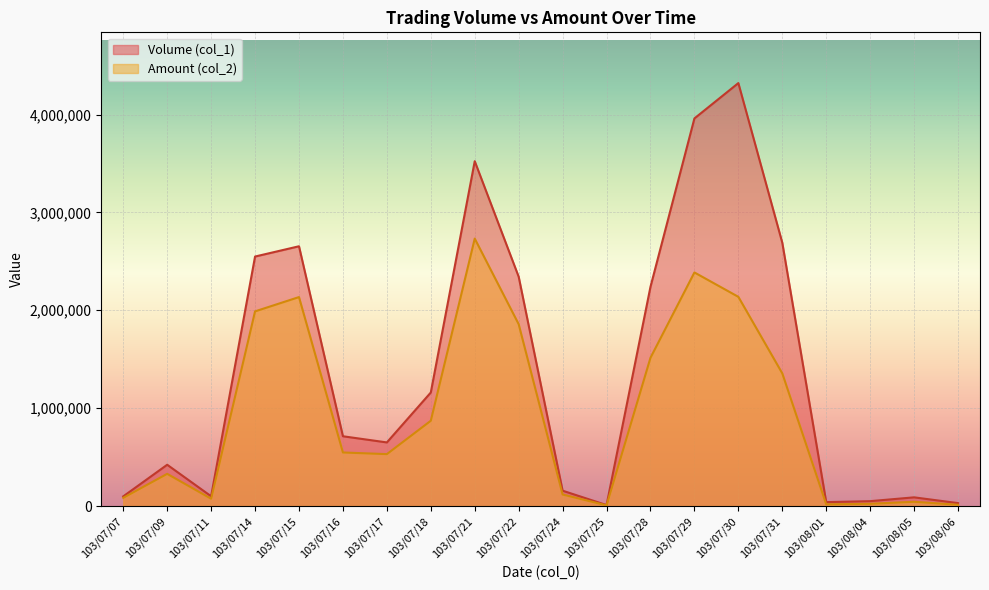

True or false: Amount (col_2) and Volume (col_1) cross at least once.

False